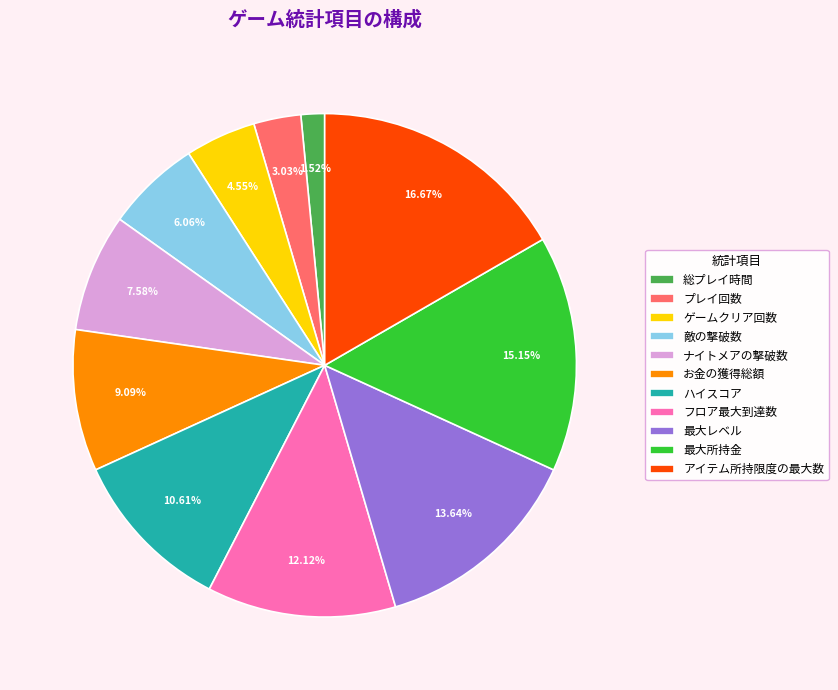

Count the number of slices in the pie.

11